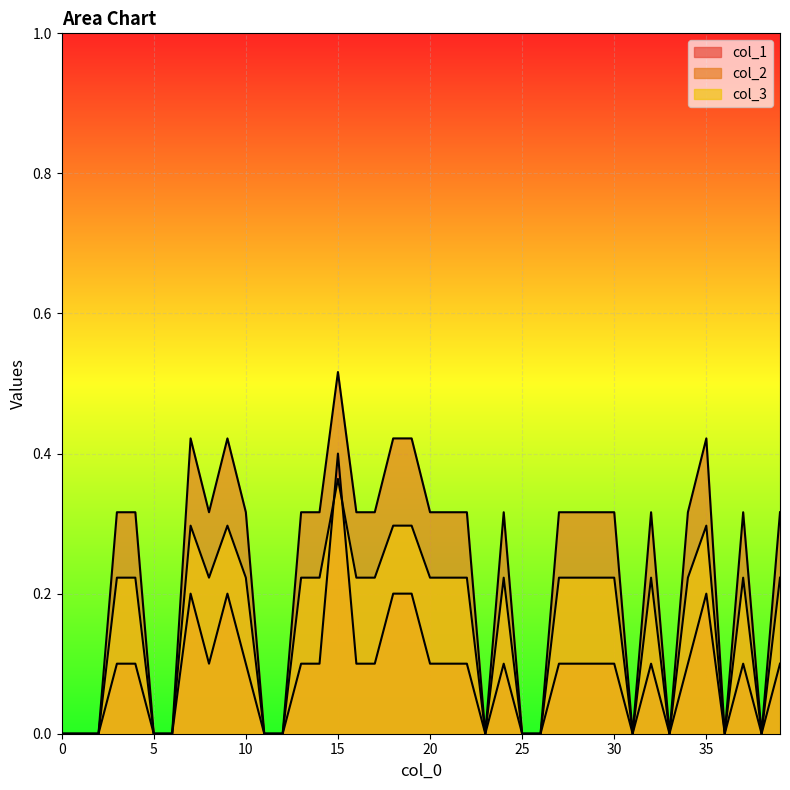

How many interior local peaks does the col_1 series have?

7